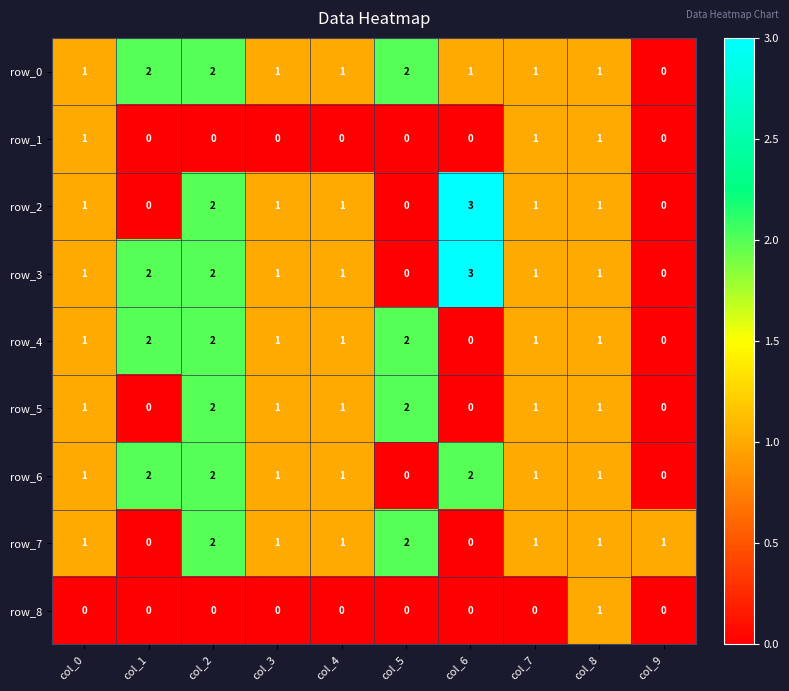

Is it true that row_2 equals 0 at col_4?

False